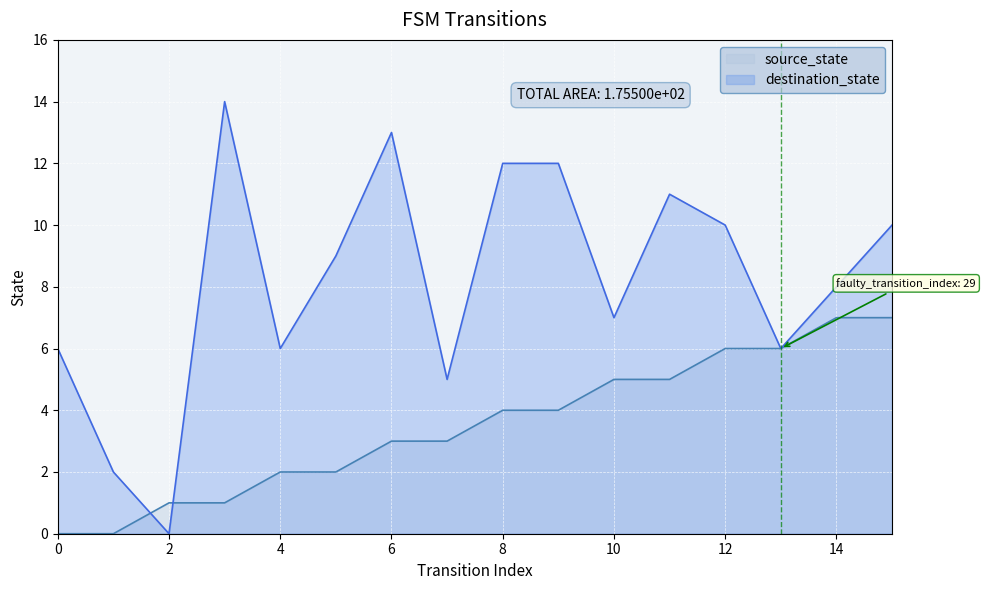

How many lines are shown in the chart?

2